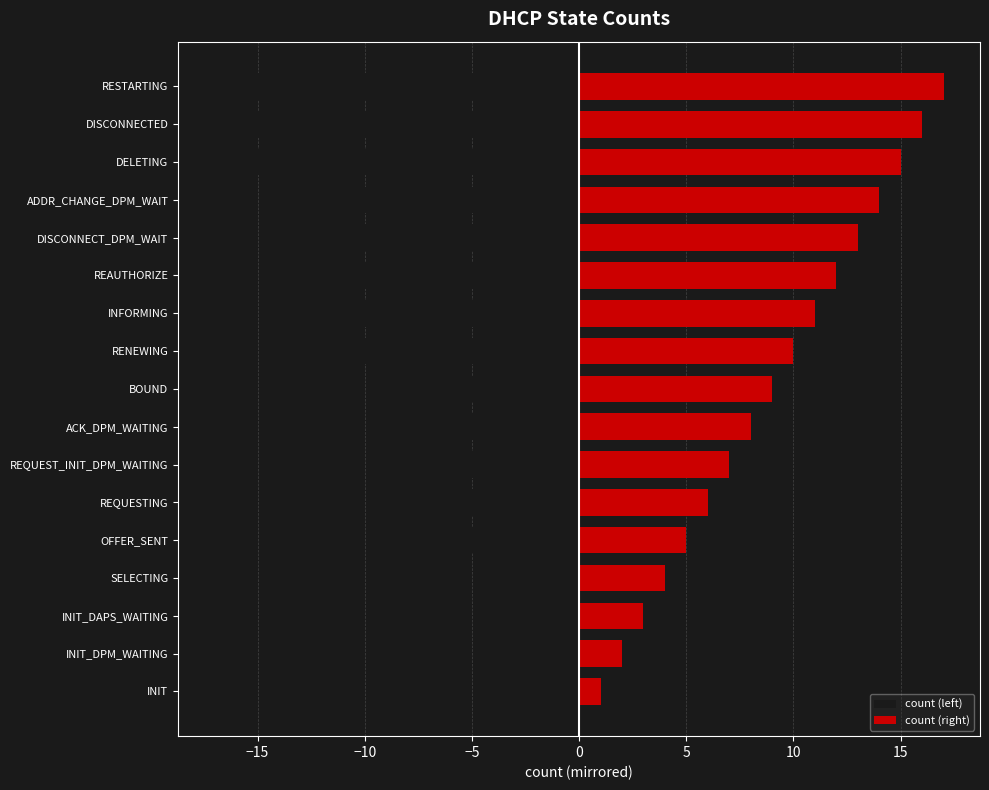

The value of count (left) at DISCONNECTED is -10. True or false?

False